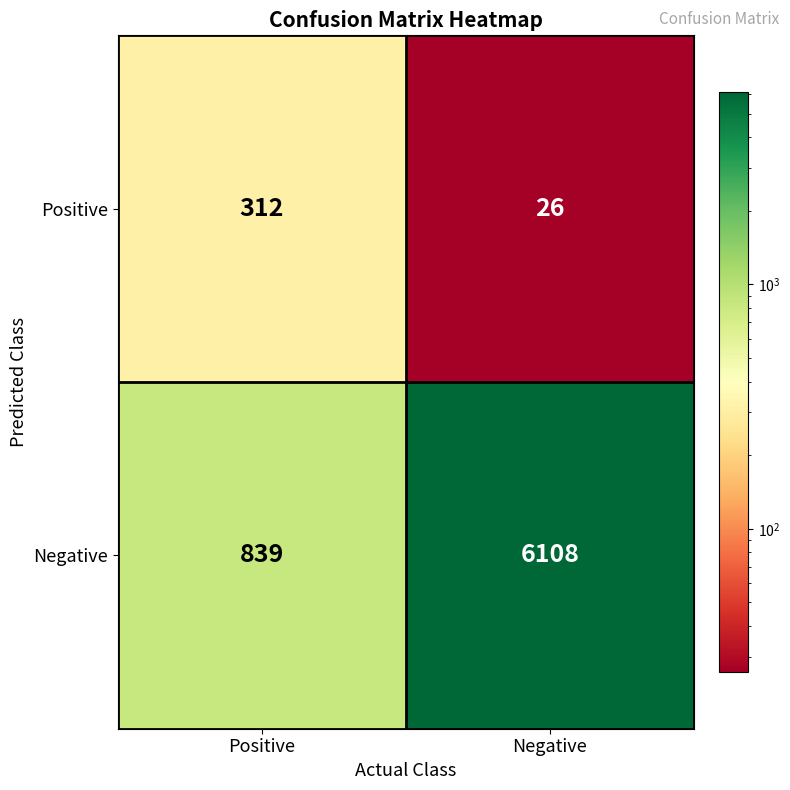

Which label corresponds to the largest value in the chart?

Negative